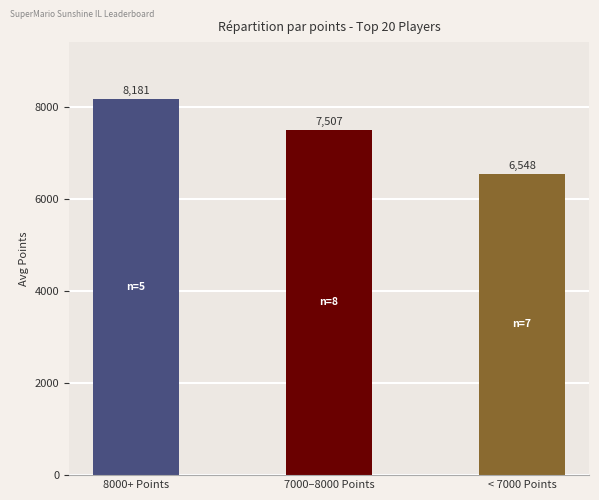

Reading right to left, what are all the values shown in this chart?

6548	7507	8181